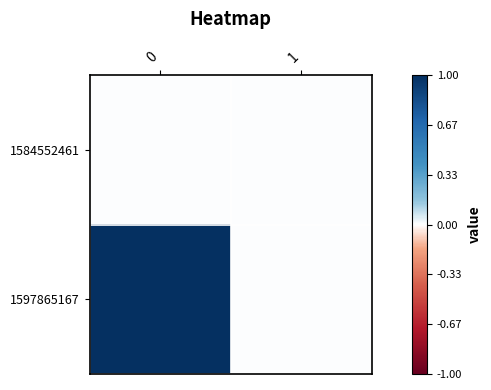

At 1, list the series in order from largest to smallest.

1584552461, 1597865167